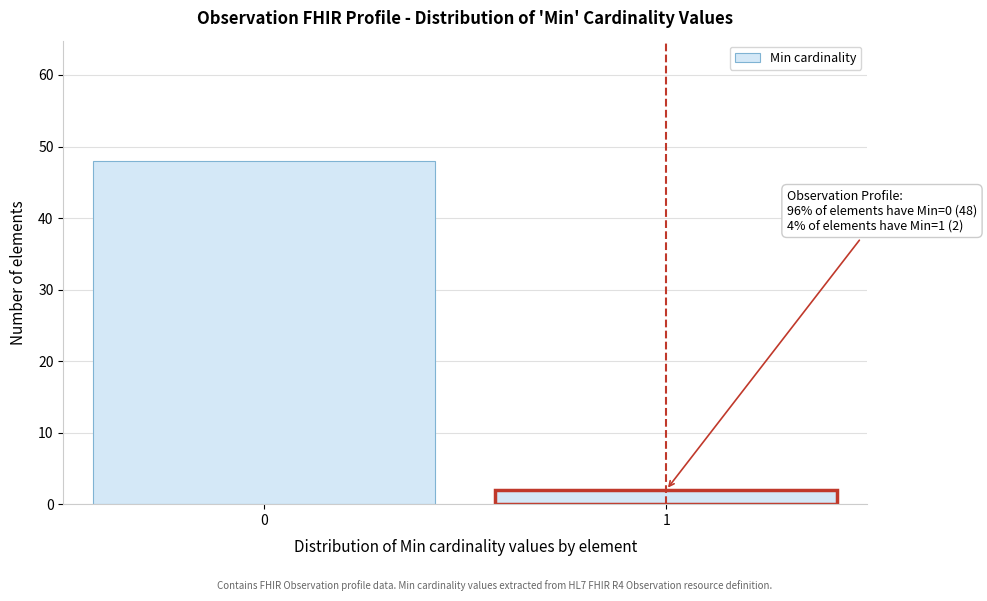

Reading left to right, list all the values displayed in this chart.

0=48	1=2